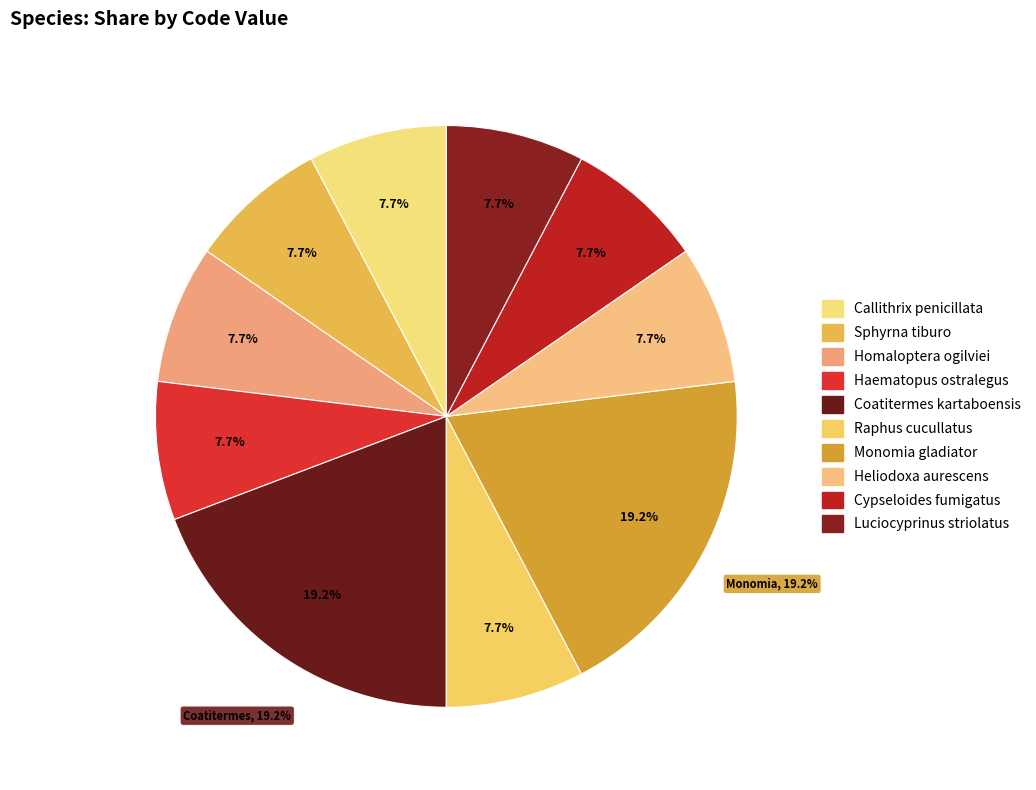

What percentage is the Callithrix penicillata slice, to the nearest percent?

8%